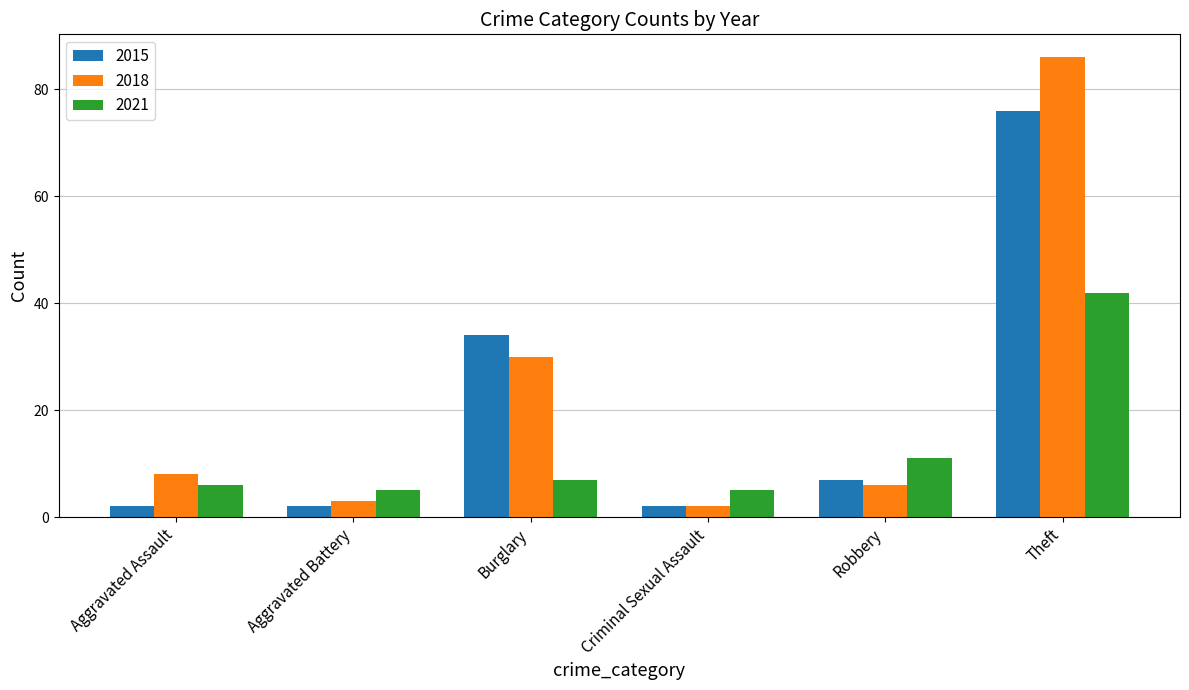

Is it true that 2018 equals 8 at Aggravated Assault?

True